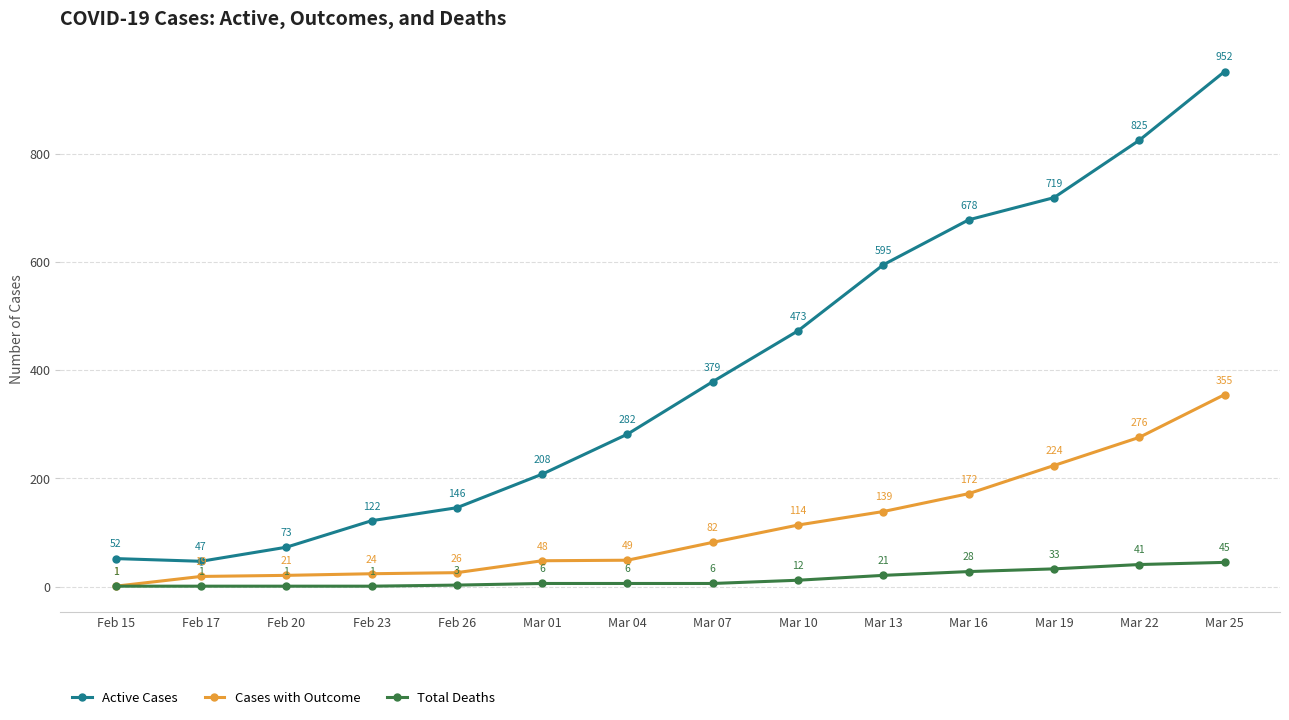

Which series has the widest spread of values?

Active Cases